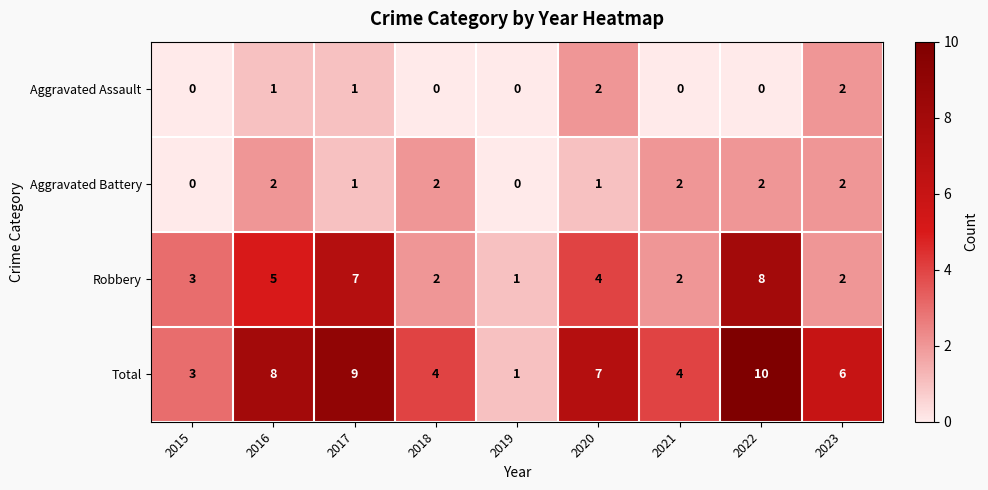

At which category is the sum across all series the highest?

2022